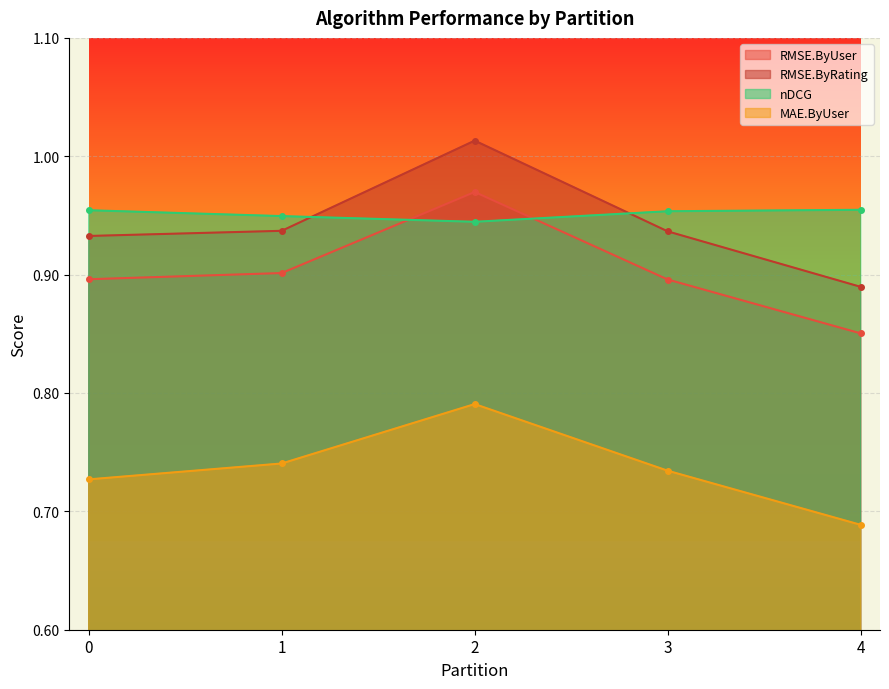

Which series ends up on top after the final intersection of RMSE.ByUser and nDCG?

nDCG